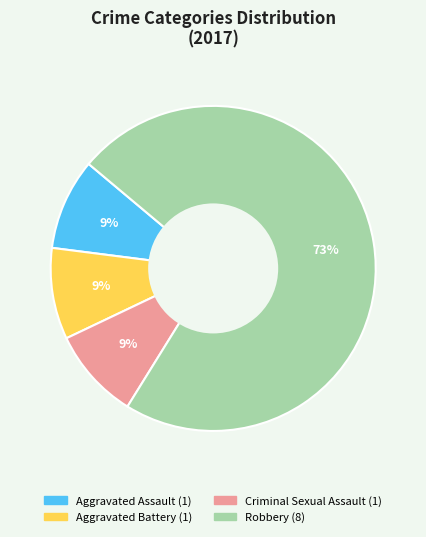

How many slices are in this pie chart?

4